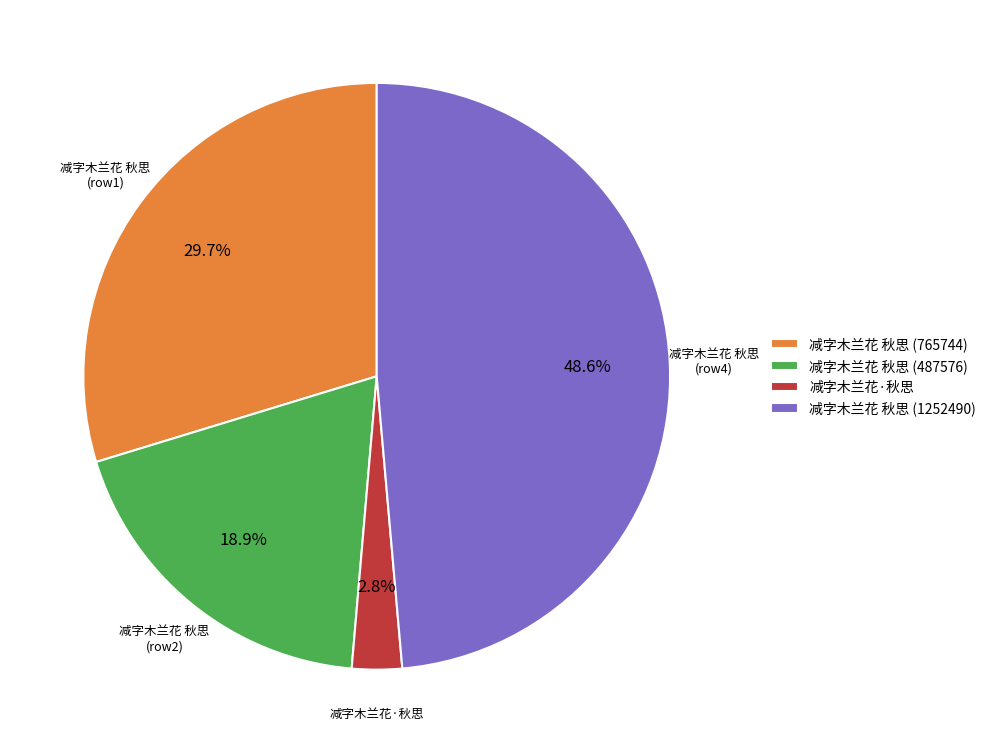

Rank the categories by value from lowest to highest.

减字木兰花·秋思, 减字木兰花 秋思 (487576), 减字木兰花 秋思 (765744), 减字木兰花 秋思 (1252490)